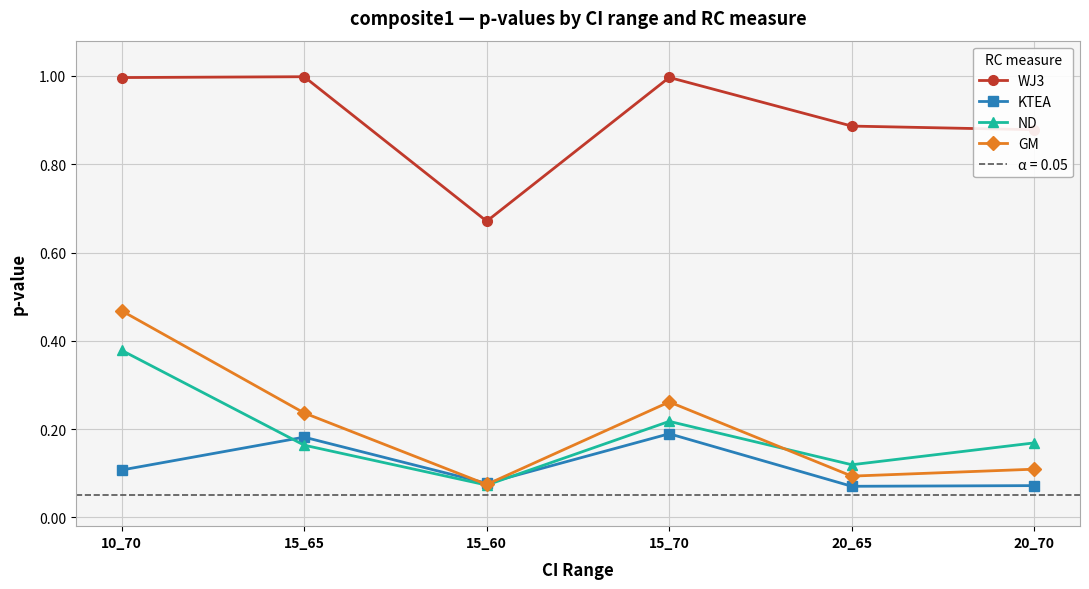

What is the average value of the WJ3 series?

0.9